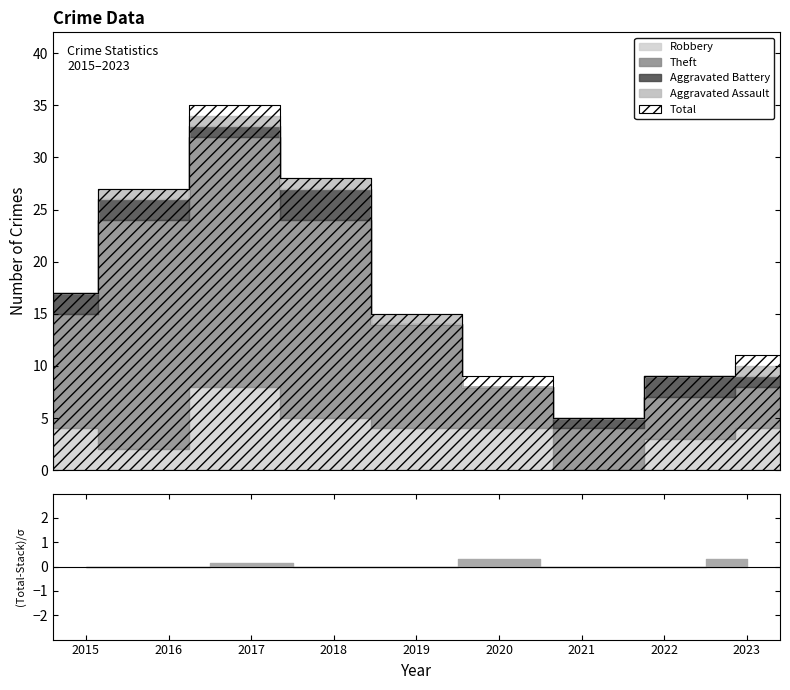

Between 2023 and 2017, which is larger?

2017